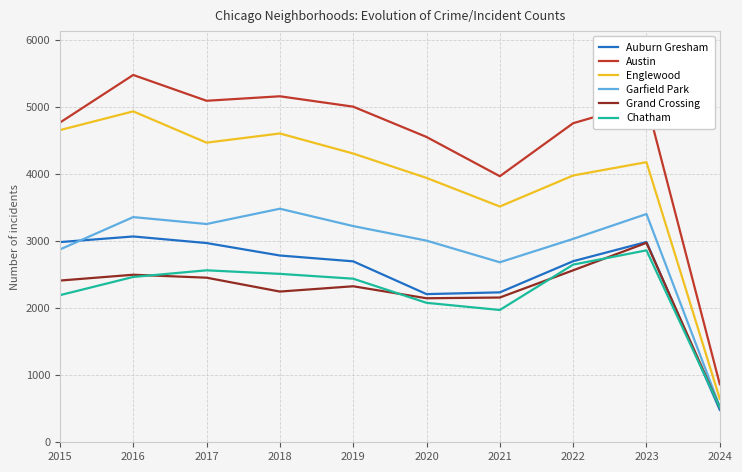

The Austin series shows 7215 at 2016. True or false?

False